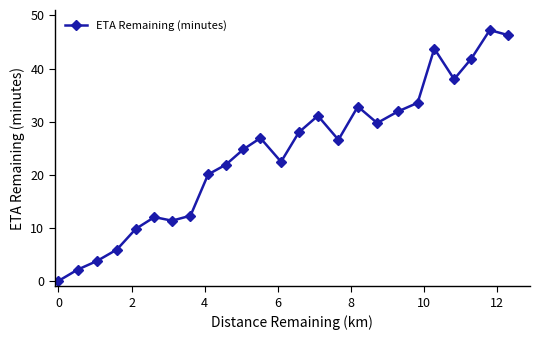

Does the chart display data point markers on the line(s)?

Yes